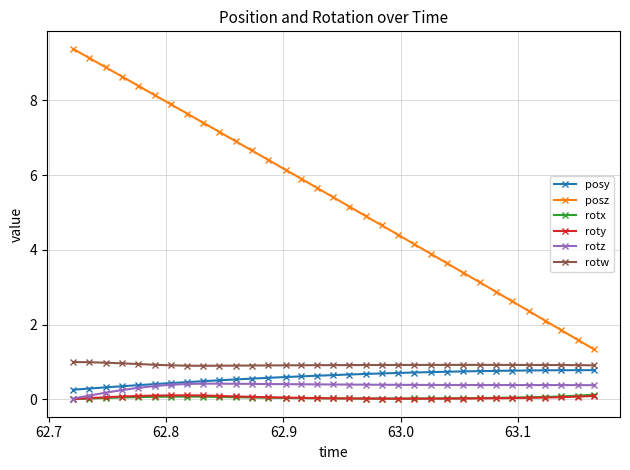

What is the value of the rotw point at the 5th from the left?

0.9